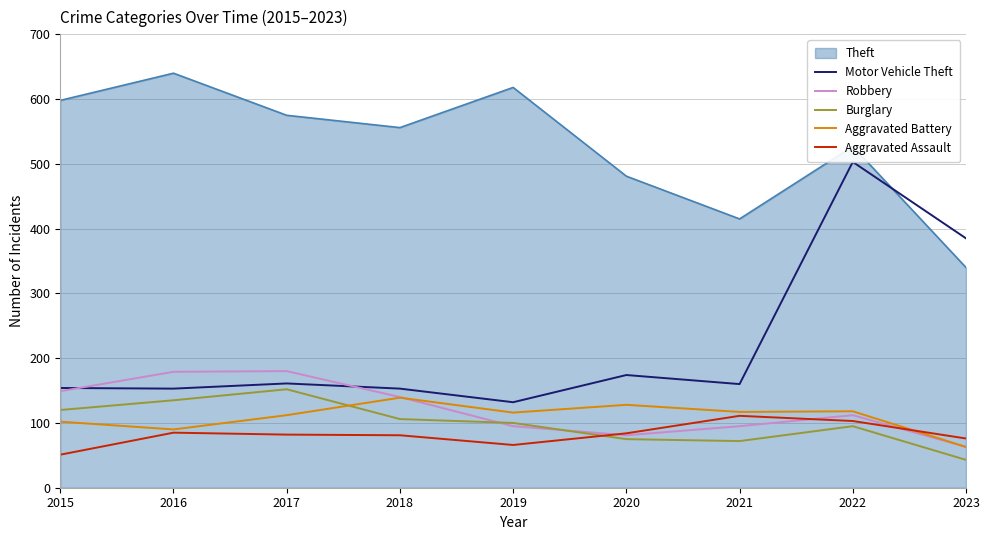

In Burglary, how many points are higher than both neighbors (excluding endpoints)?

2